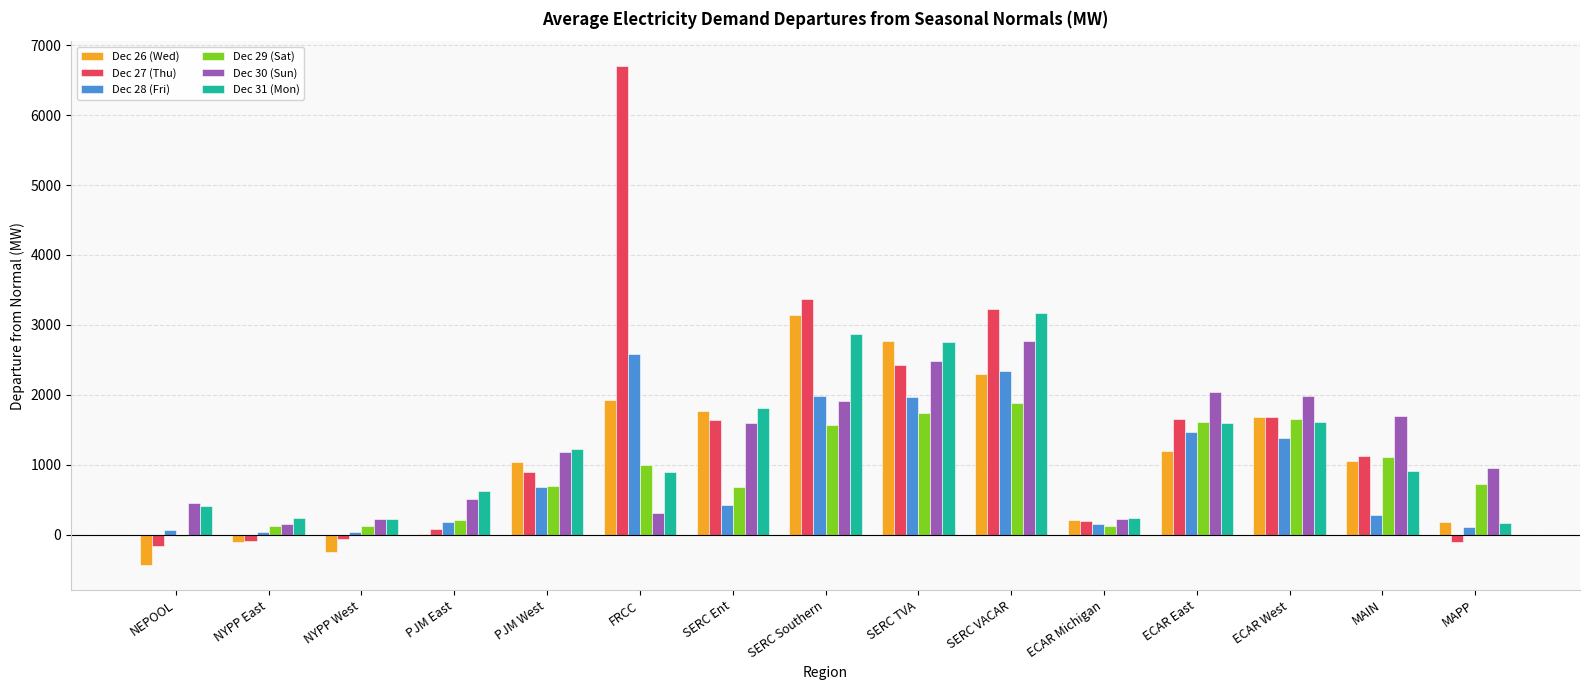

What is the highest value of the Dec 31 (Mon) series?

3174.1